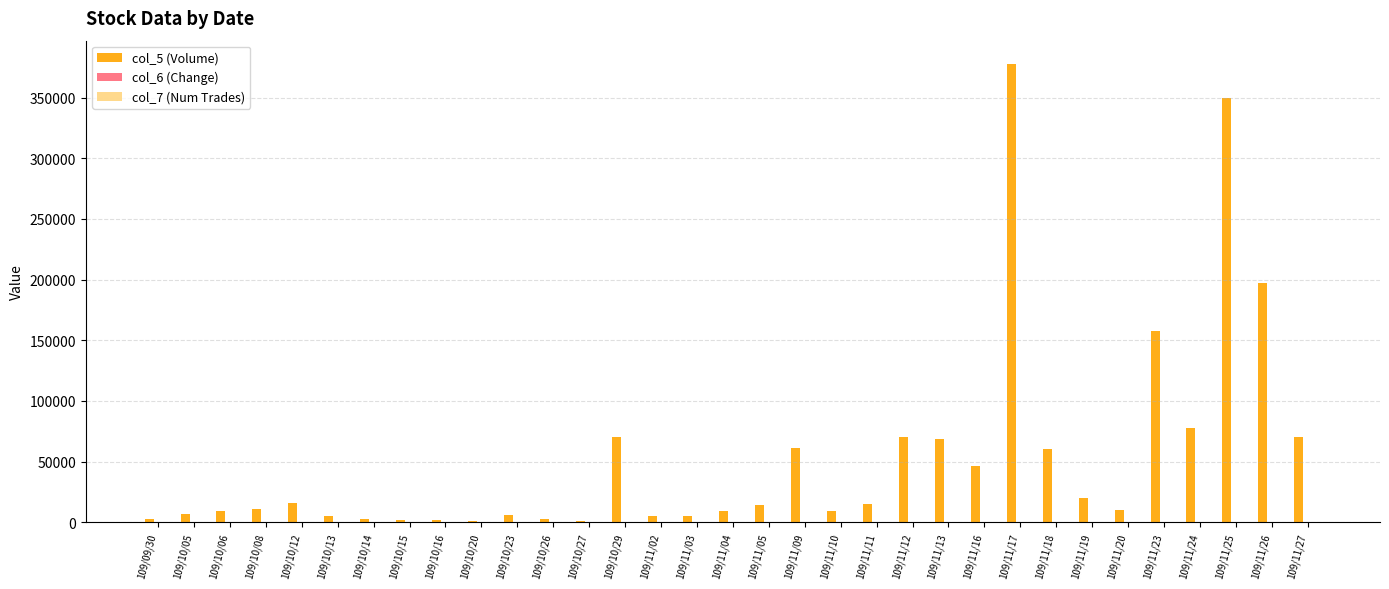

At which category is the sum across all series the highest?

109/11/17